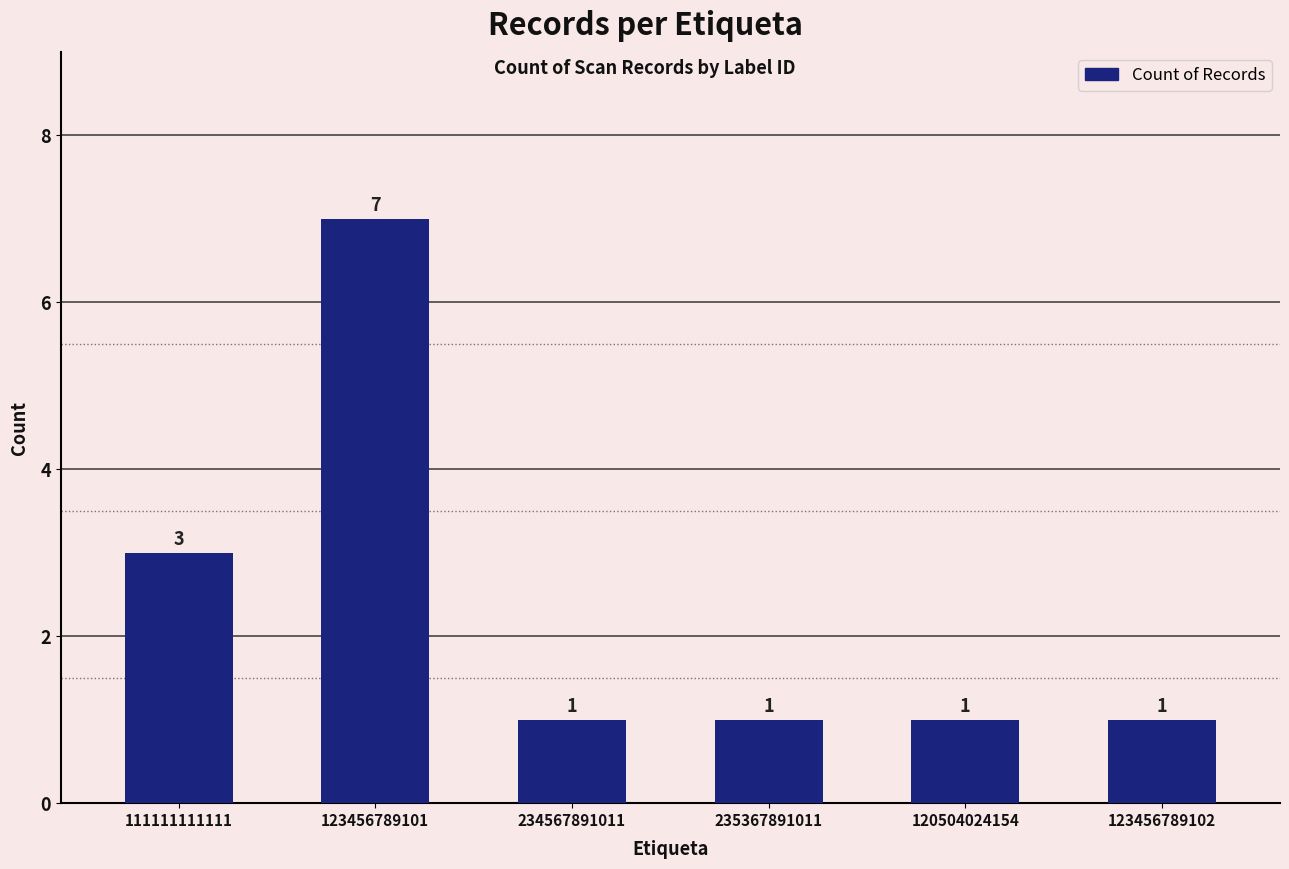

How many bars are there in total?

6